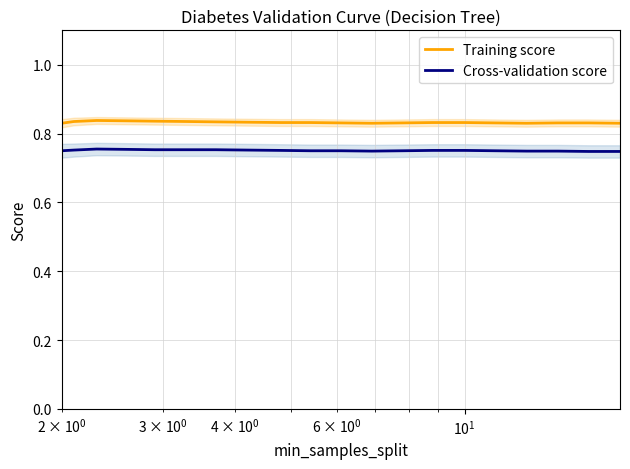

What is the sum of all Cross-validation score values?

15.0